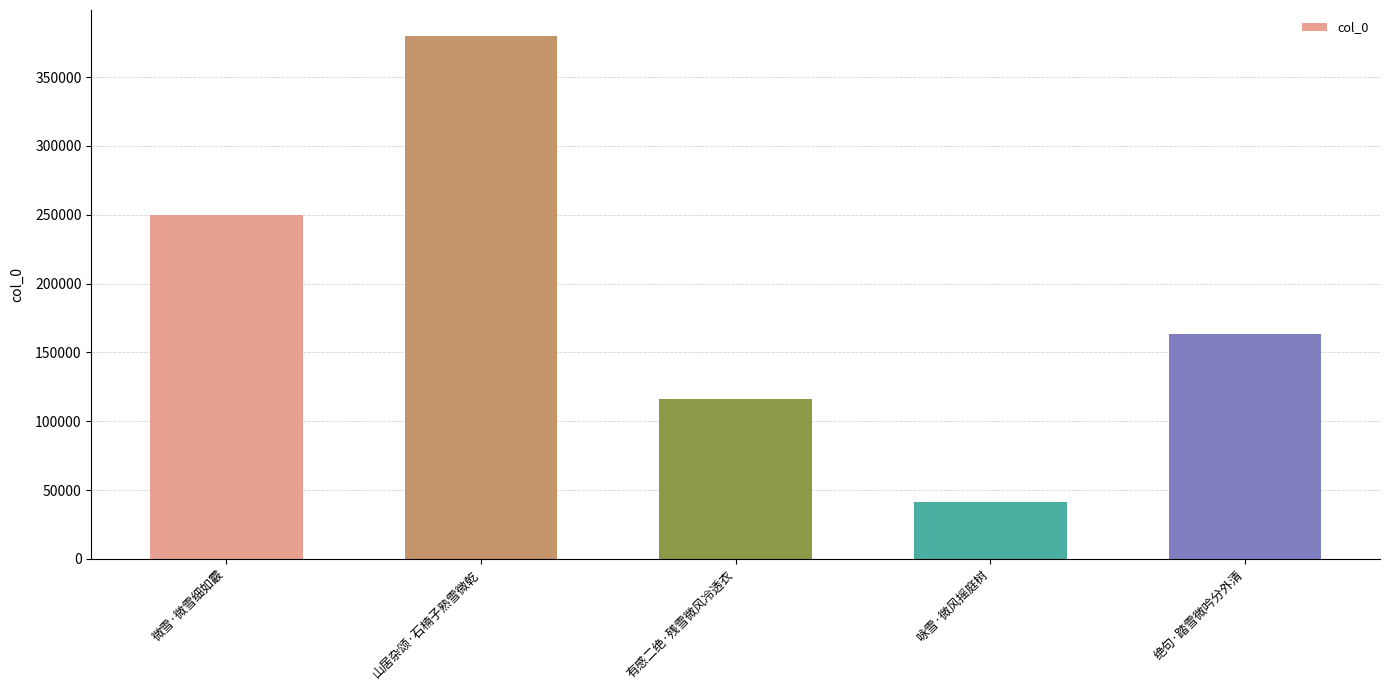

What is the difference between the values at 咏雪·微风摇庭树 and 微雪·微雪细如霰?

208361